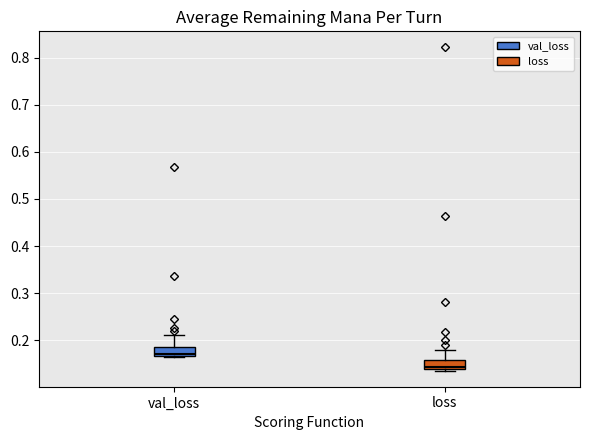

Reading left to right, transcribe this box plot: for each box, give where its median line is, the range the box spans, and where its two whiskers end, as read against the y-axis. The values are not printed on the chart, so give them approximately, as read against the axis.

val_loss: median 0.17 (just above the box's lower edge), box 0.17 to 0.19, whiskers 0.16 to 0.21
loss: median 0.14 (just above the box's lower edge), box 0.14 to 0.16, whiskers 0.14 to 0.18